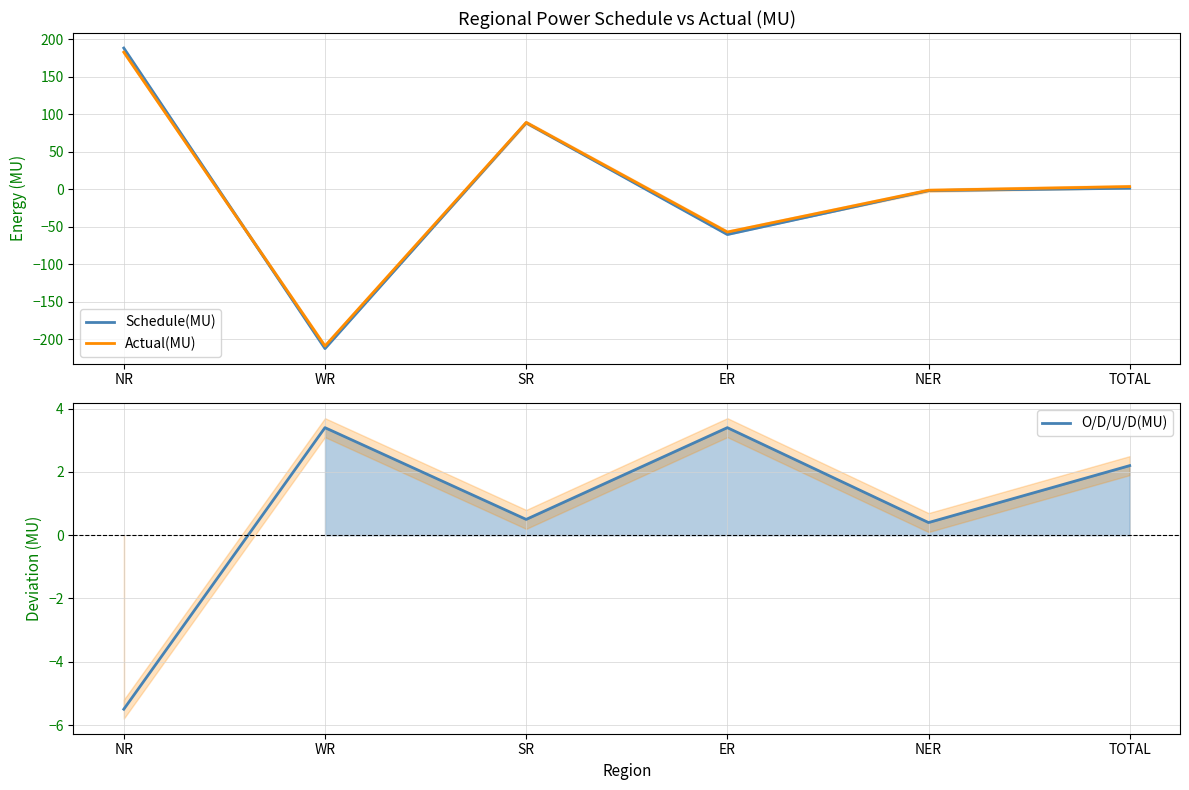

What are all the series names shown in the legend?

Schedule(MU), Actual(MU), O/D/U/D(MU)